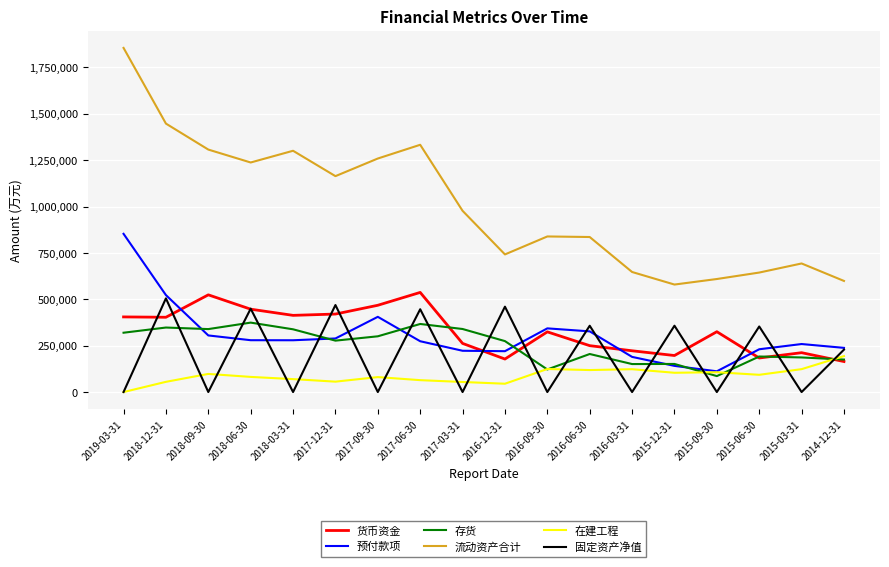

Which series has the widest spread of values?

流动资产合计